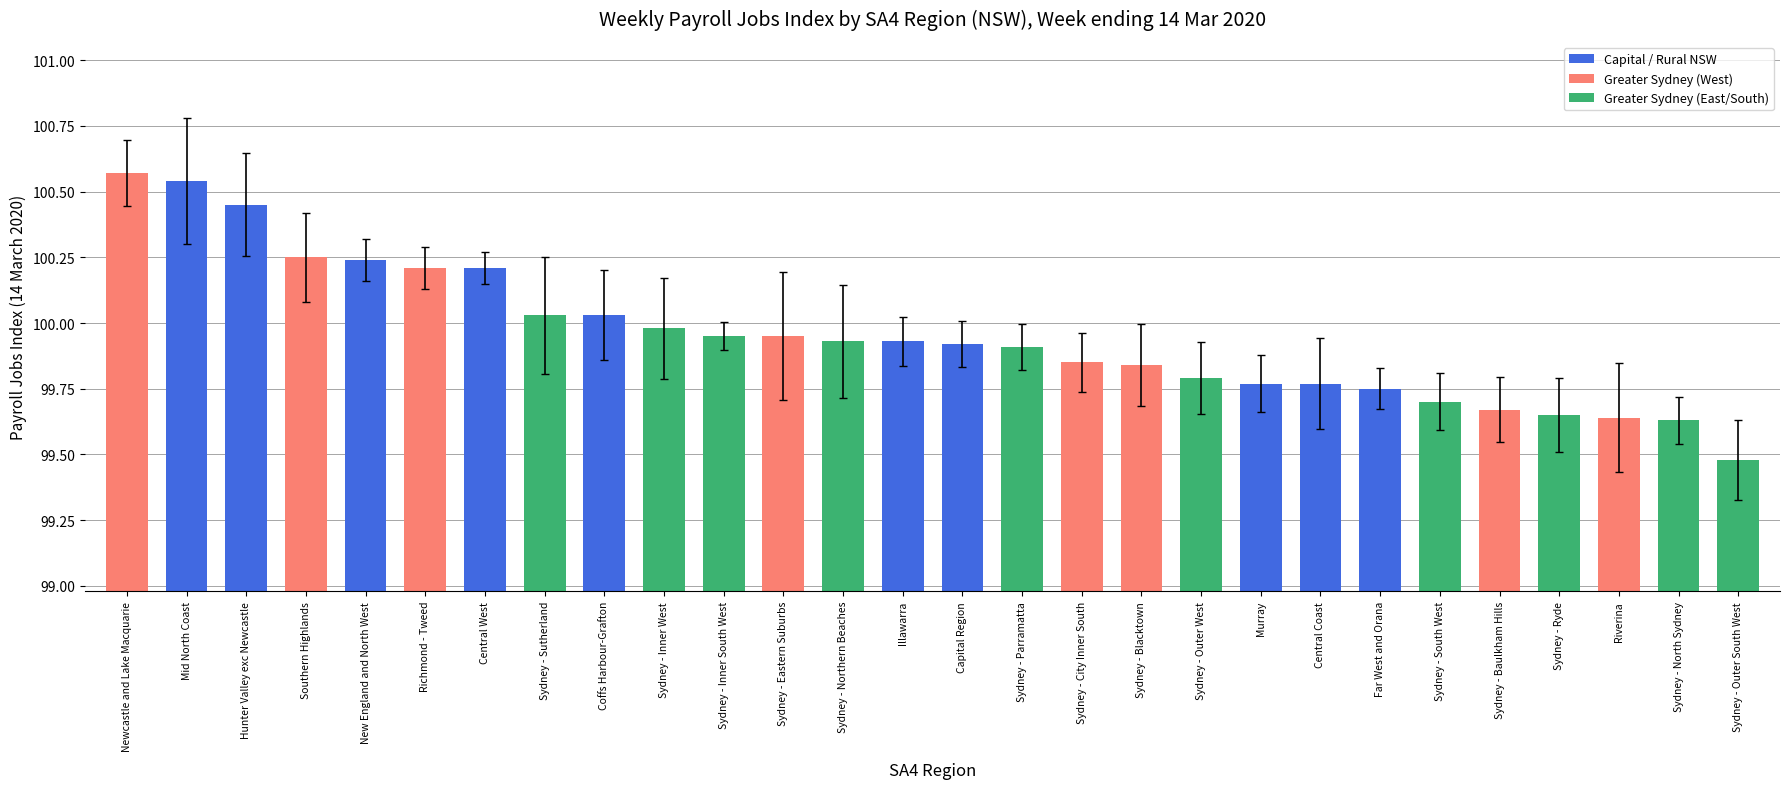

What is the ratio of the value at Hunter Valley exc Newcastle to the value at Southern Highlands?

1.0